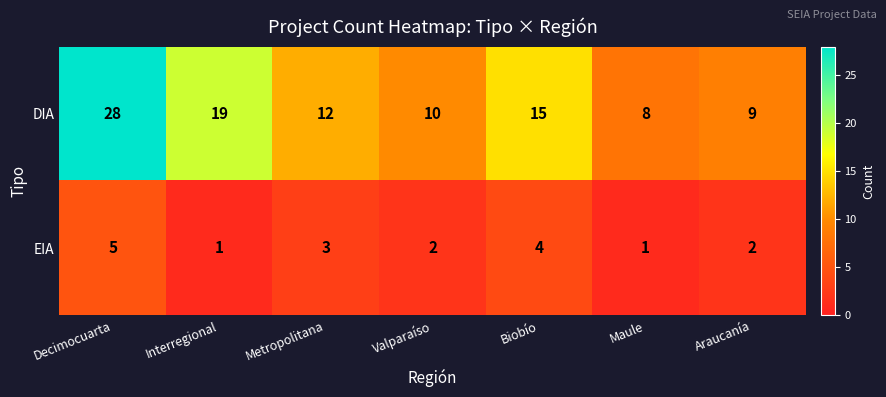

How many data points does each series have?

7